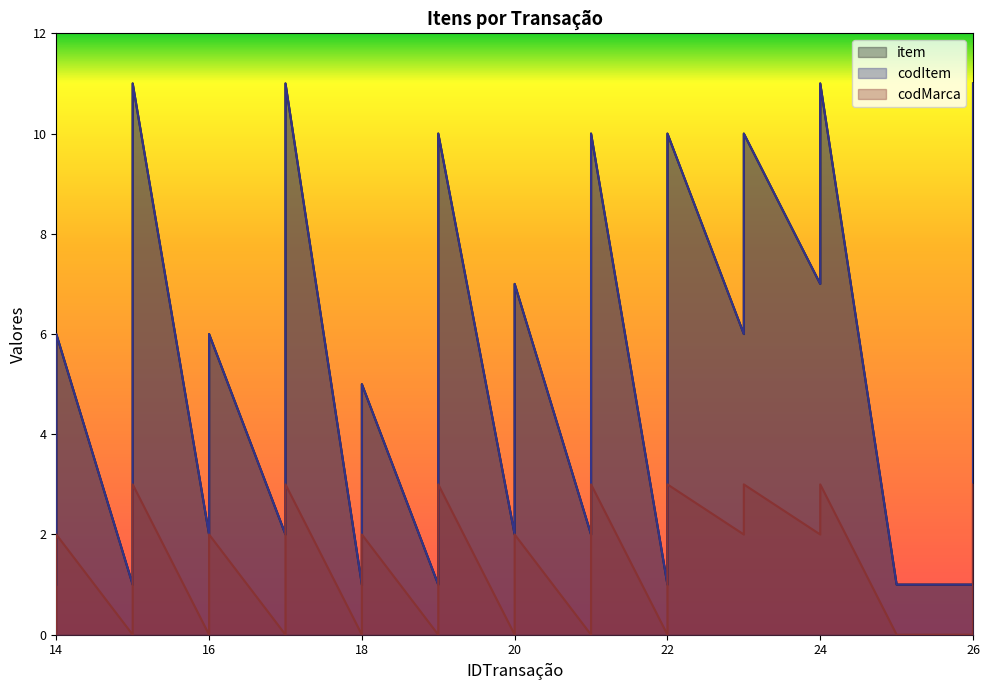

Which series has the widest spread of values?

item